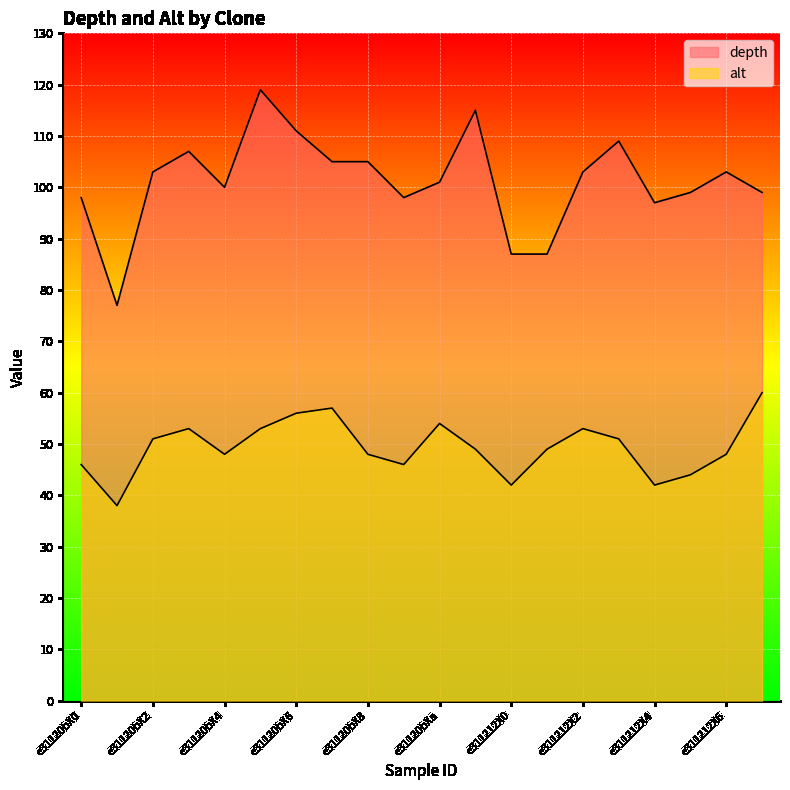

Where is the first local minimum for alt?

e31120bX1